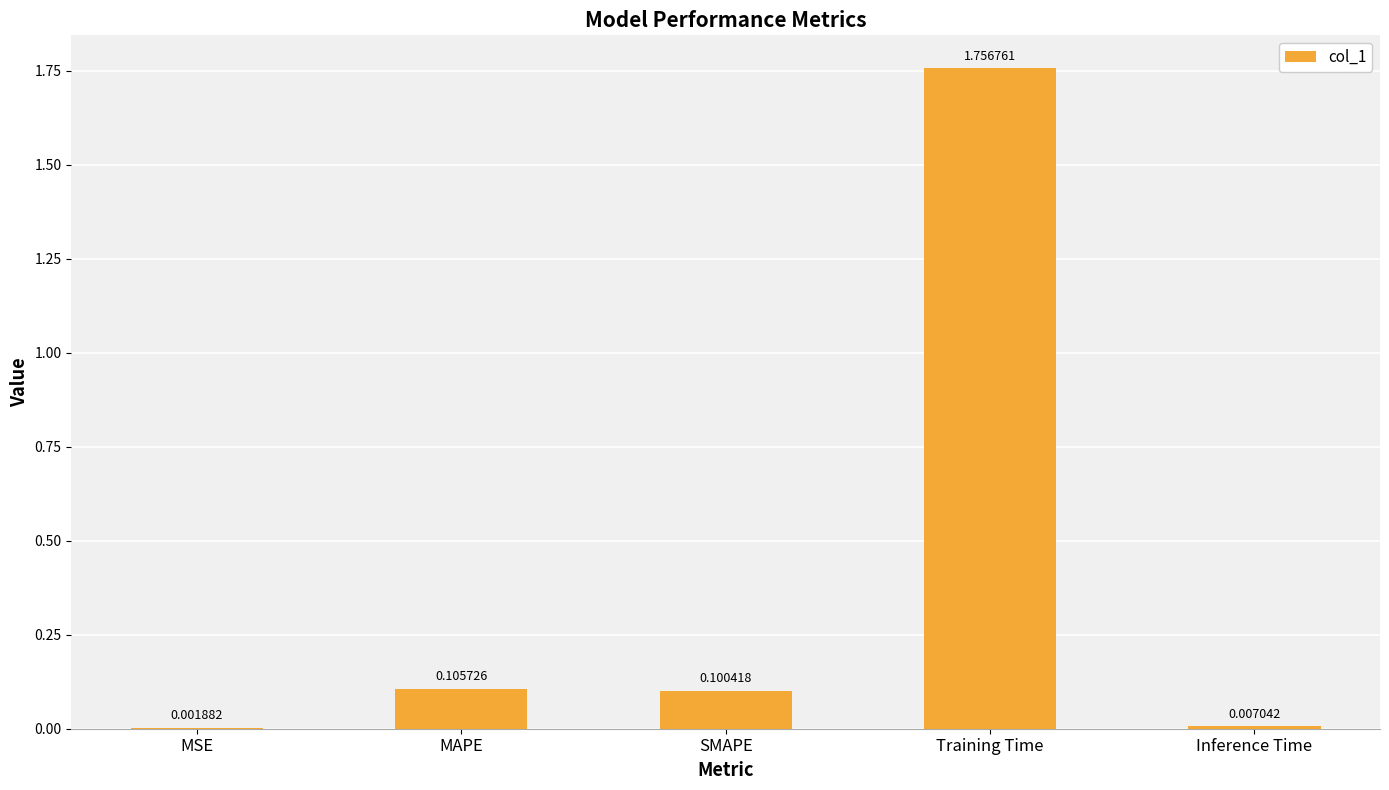

What is the change in value from MSE to MAPE?

+0.1